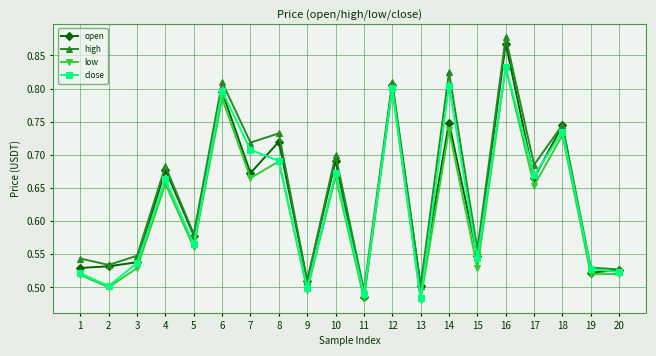

At which label does open reach its peak?

16